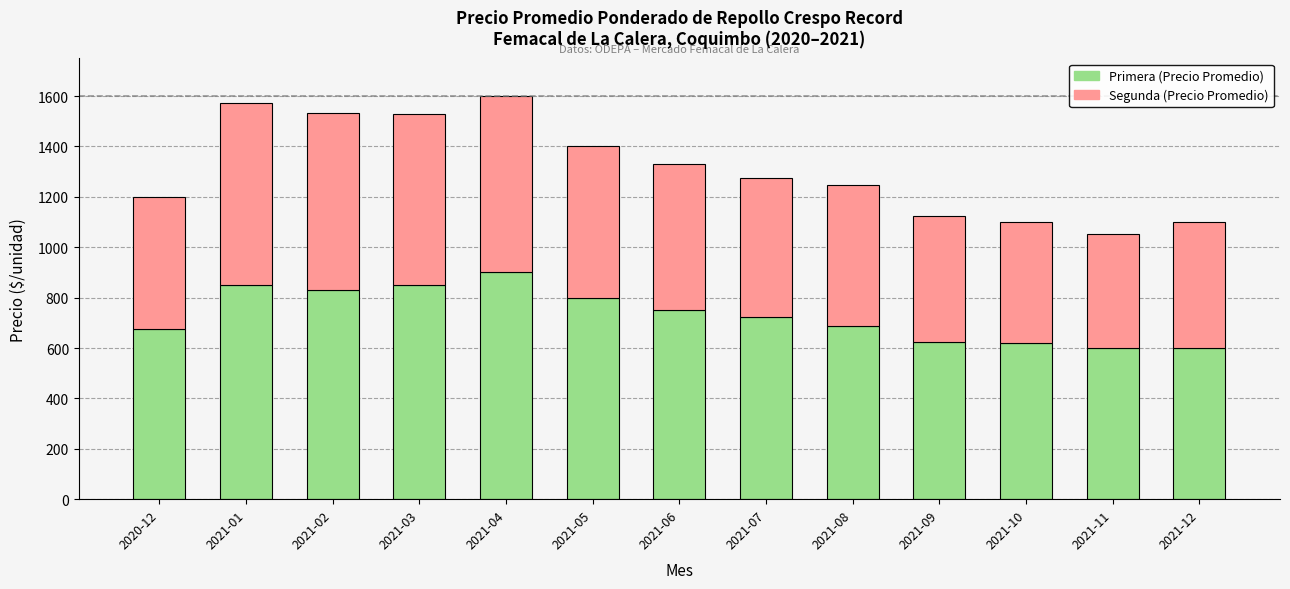

What is the average value of the Primera (Precio Promedio) series?

732